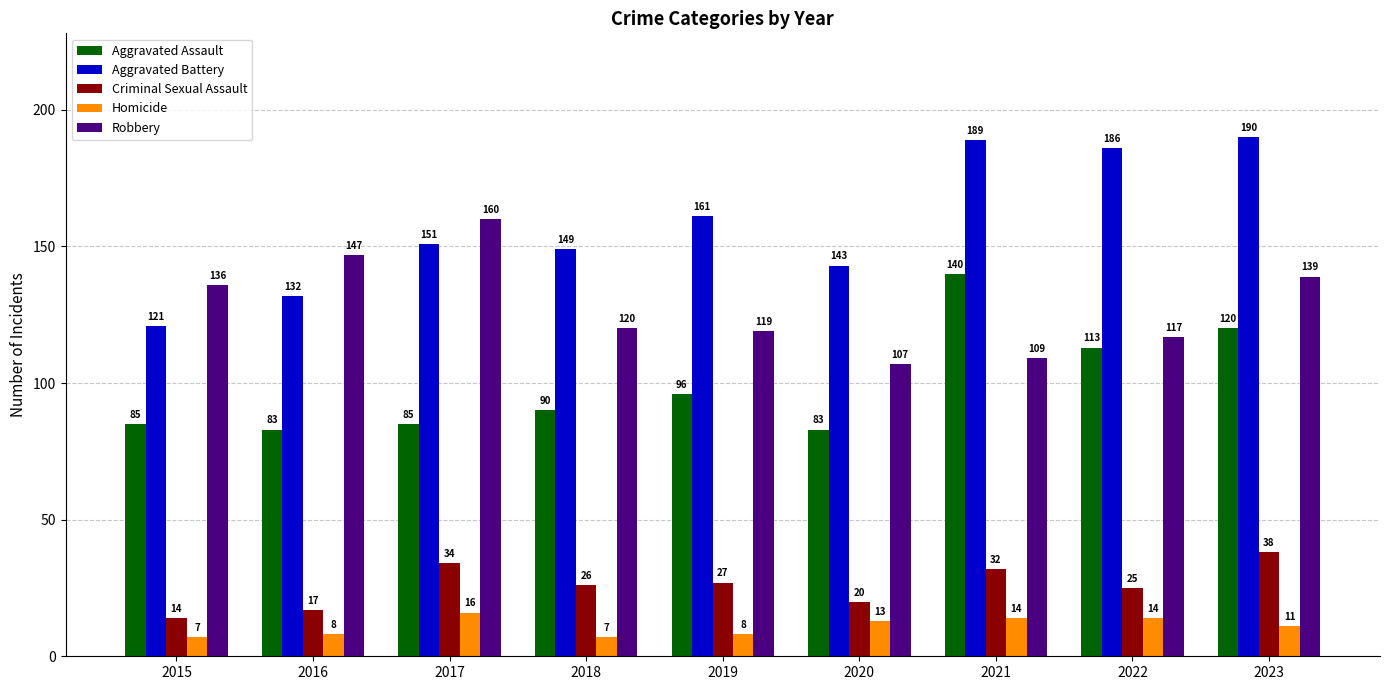

Count the number of data series in this chart.

5